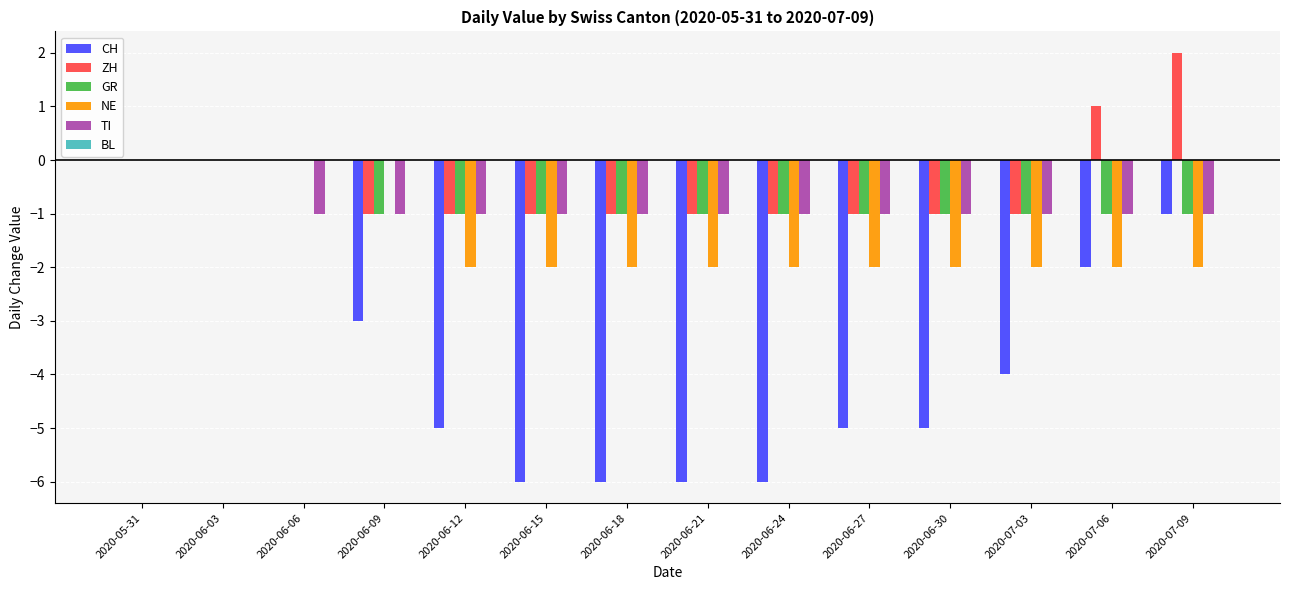

How many values in the NE series exceed -2?

4